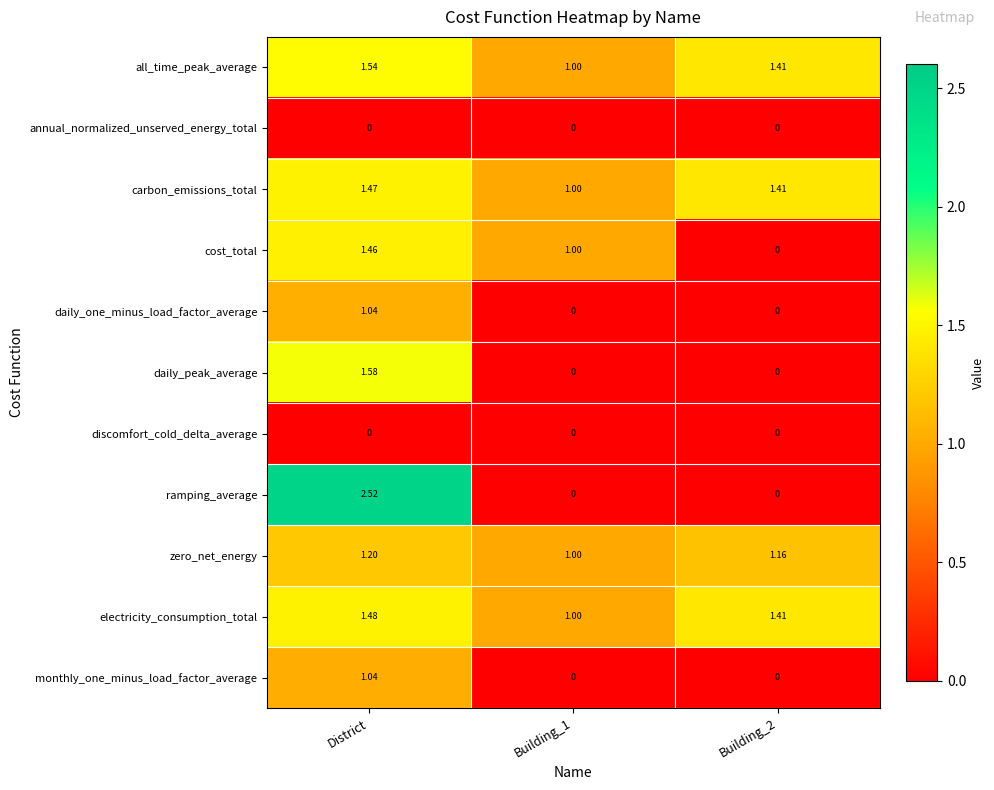

Which category has the highest value across all series?

District